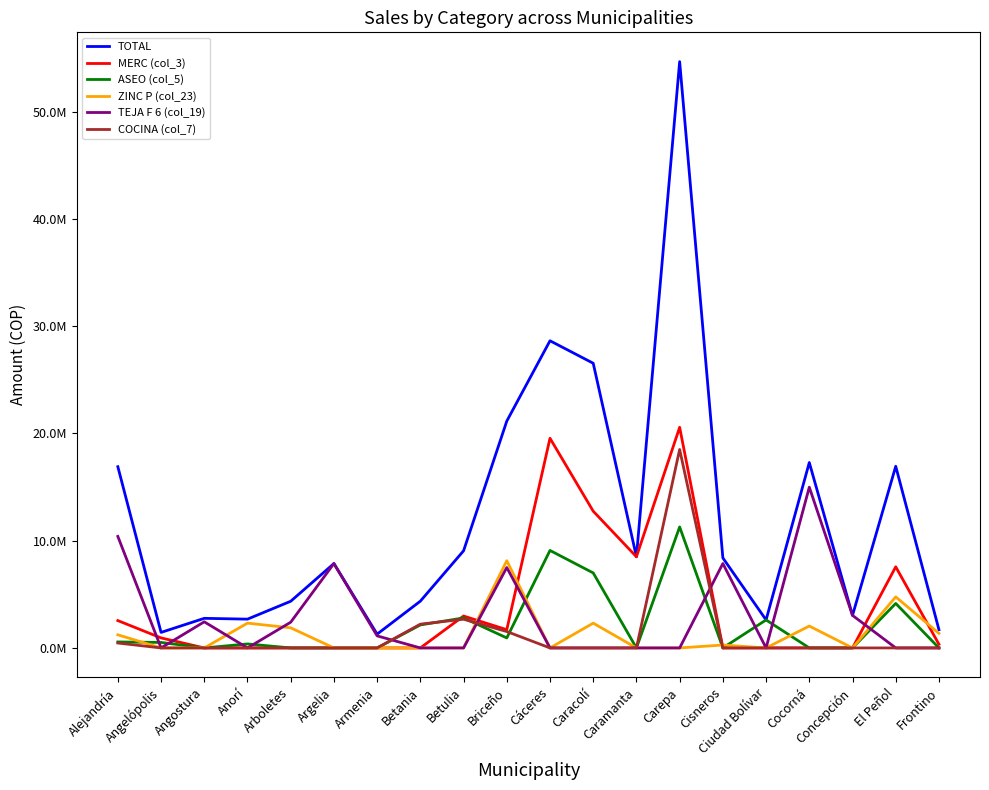

Reading left to right, what are all the values shown in this chart?

TOTAL: 16897498	1447787	2760044	2684936	4351808	7869120	1286472	4361693	9057085	21148720	28640315	26542550	8500000	54664692	8393120	2610552	17285794	3035232	16936313	1700000
MERC (col_3): 2550000	935000	0	0	0	0	0	0	2975000	1700000	19550000	12750000	8500000	20570000	0	0	0	0	7565000	340000
ASEO (col_5): 559404	512787	0	372936	0	0	0	2144382	2797020	932340	9090315	6992550	0	11281314	0	2610552	0	0	4148913	0
ZINC P (col_23): 1224000	0	0	2312000	1876800	0	0	0	0	8132800	0	2312000	0	0	272000	0	2040000	0	4760000	1360000
TEJA F 6 (col_19): 10398480	0	2435680	0	2398208	7869120	1124160	0	0	7494400	0	0	0	0	7869120	0	14988800	3035232	0	0
COCINA (col_7): 458754	0	0	0	0	0	0	2217311	2676065	1529180	0	0	0	18503078	0	0	0	0	0	0